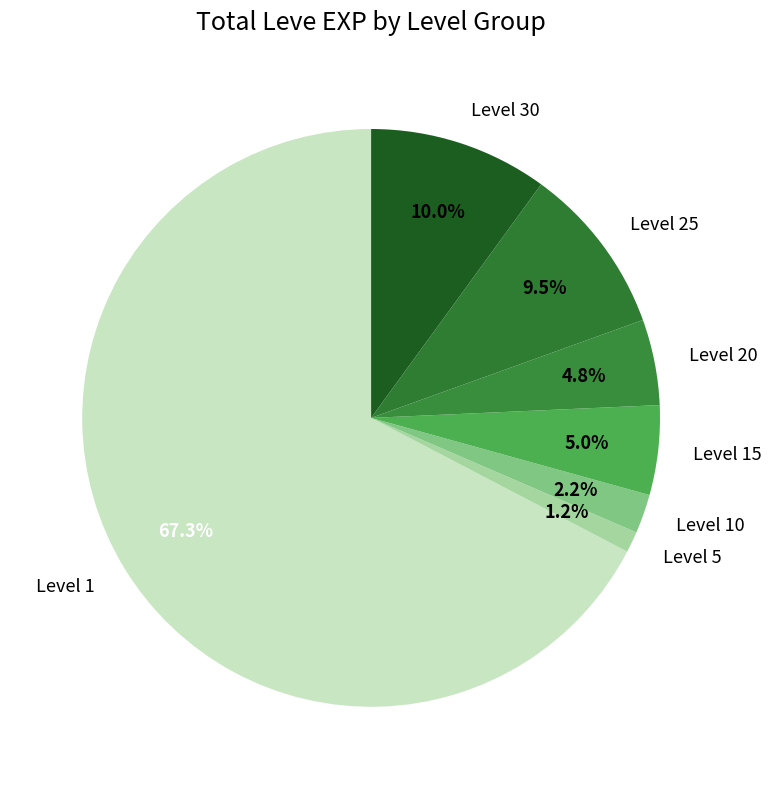

Does any single category account for the majority?

Yes